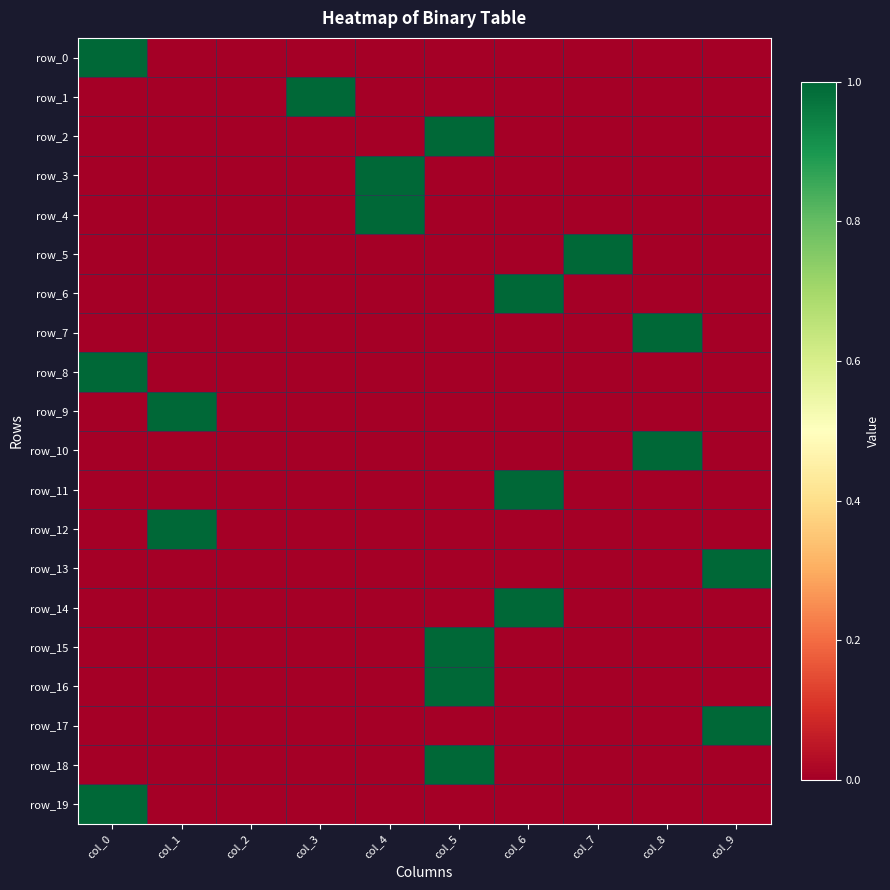

Between col_2 and col_0, which is larger?

col_0